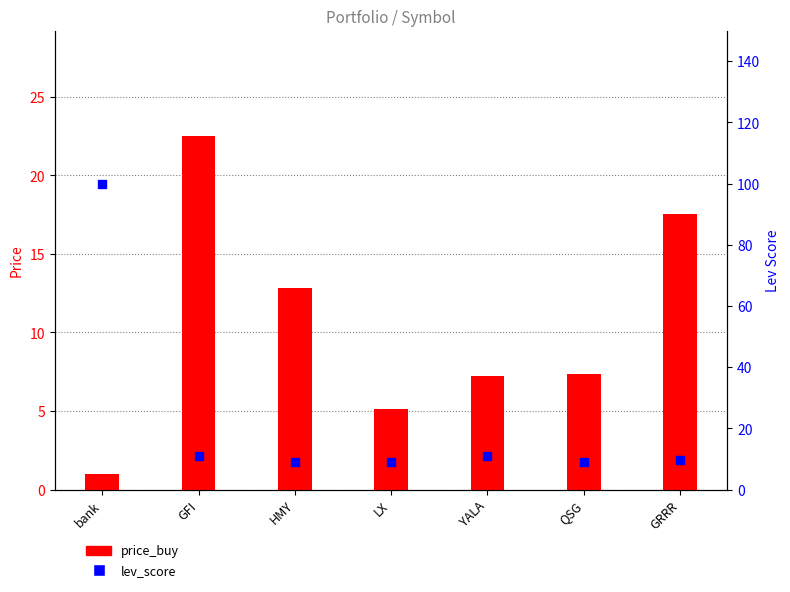

Which series has the widest spread of Y values?

lev_score